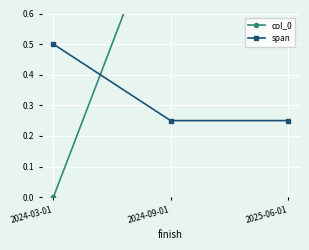

True or false: span has a value of 0.2 at 2024-09-01.

True